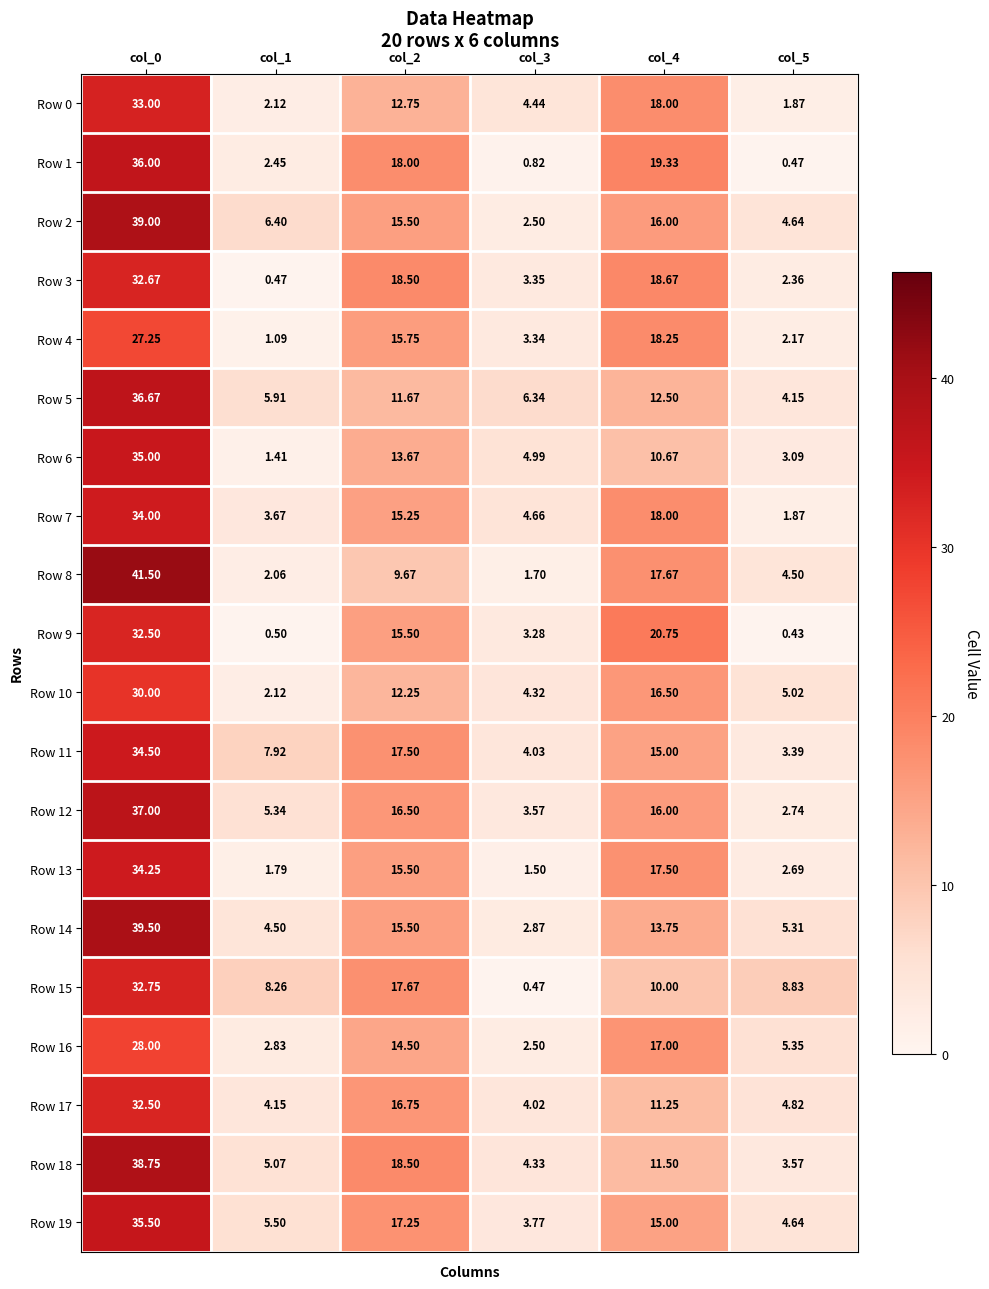

Is the value of Row 19 at col_2 greater than the value of Row 12 at col_2?

Yes